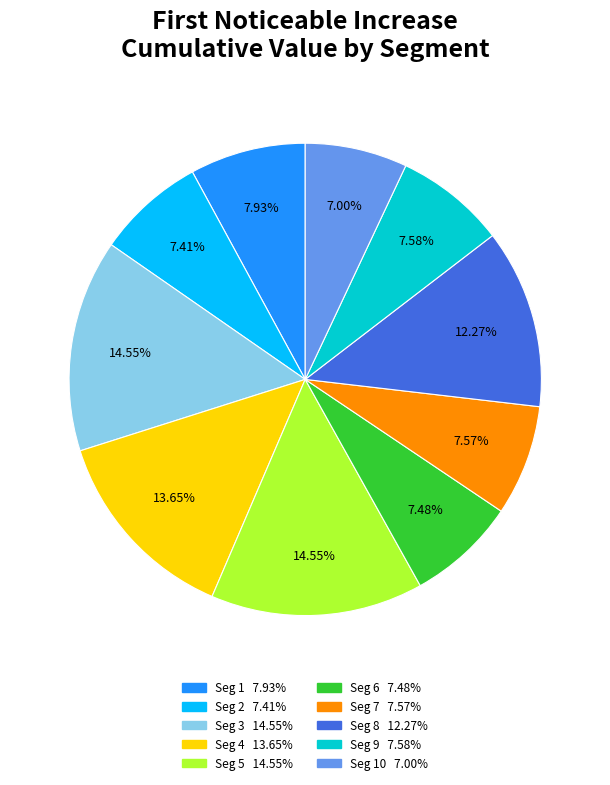

Is there any slice that represents more than half of the pie?

No